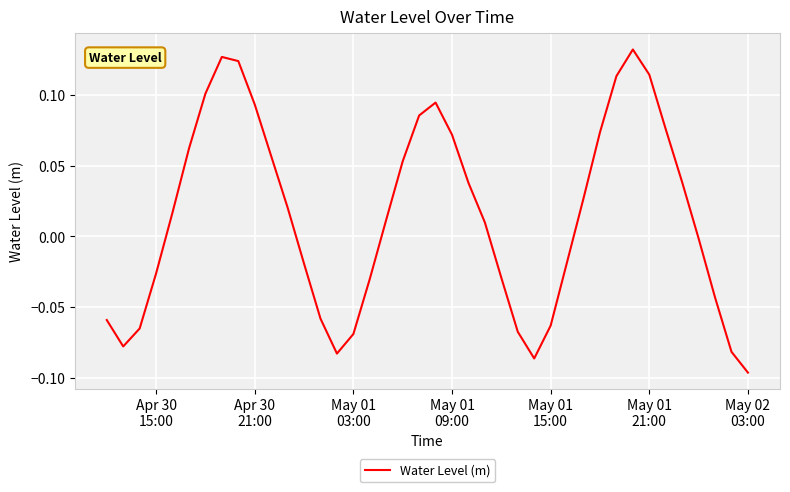

What is the value of the 32nd point from the left?

0.1